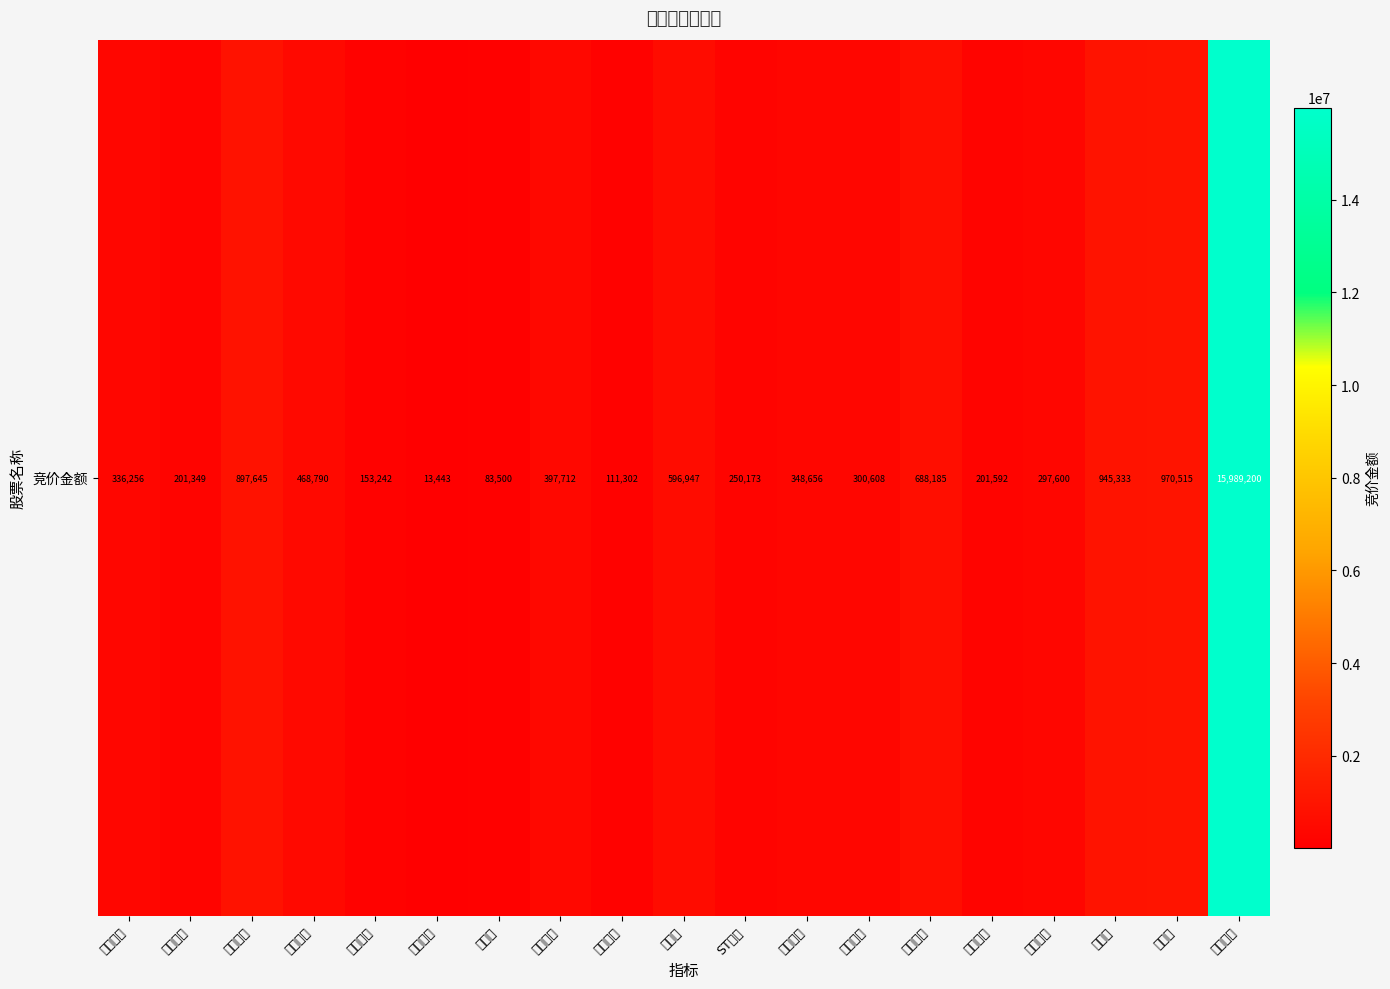

Which has a higher value, 仙琚制药 or 振东制药?

振东制药